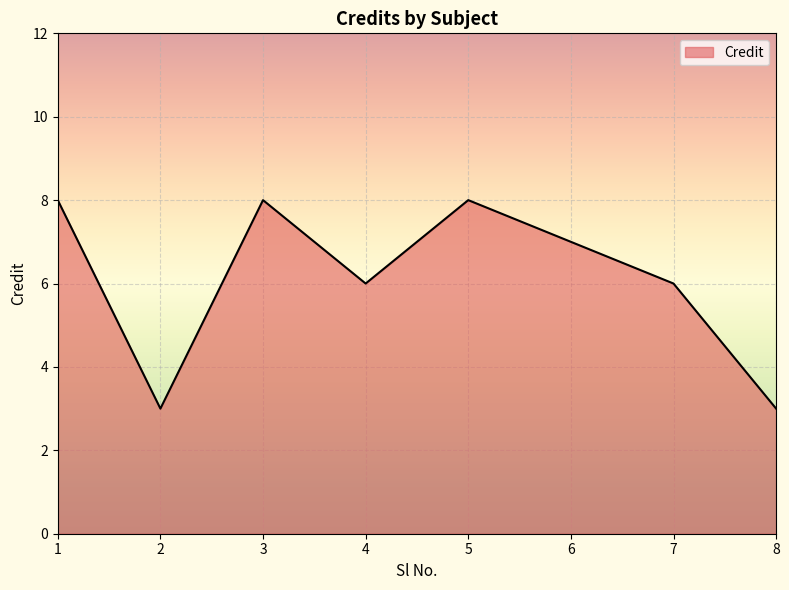

What is the sum of the values at 2 and 5?

11